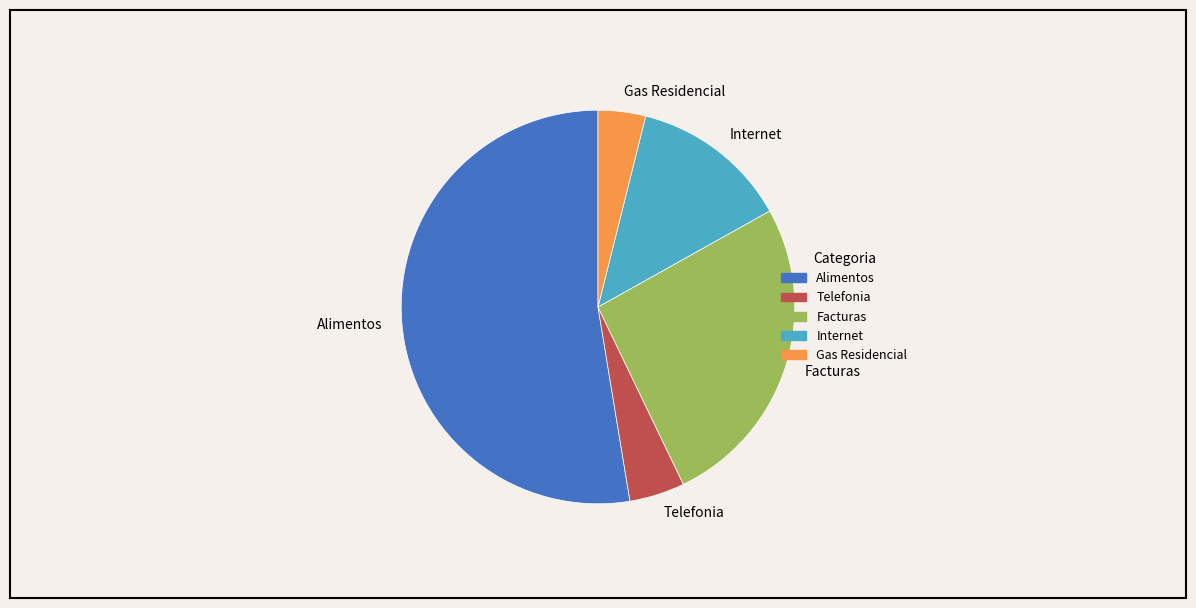

Combined, do Telefonia and Alimentos account for over 50%?

Yes